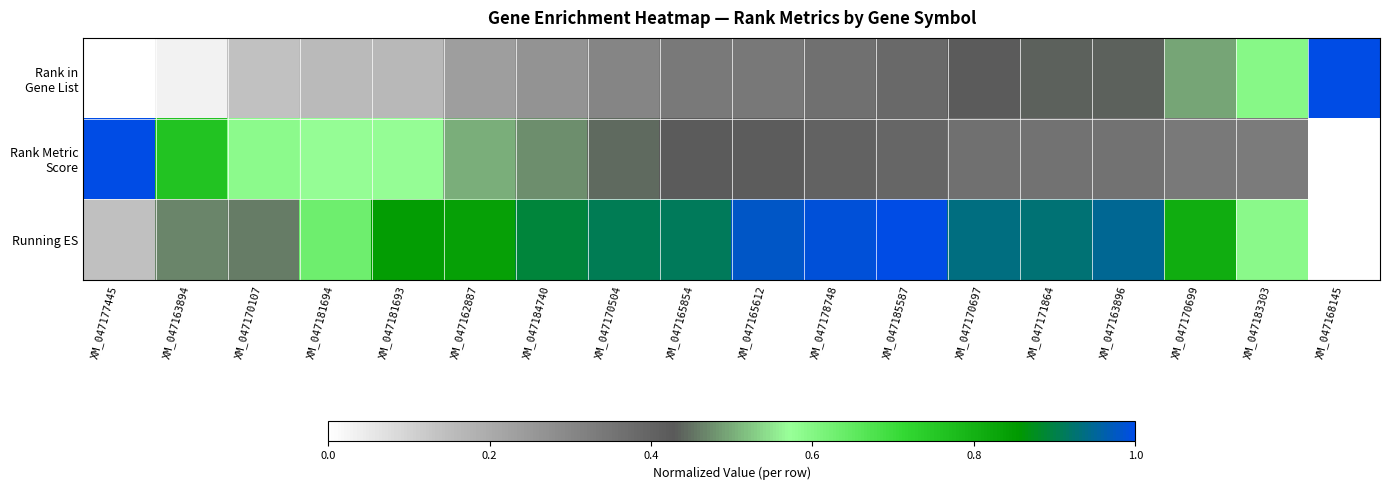

At which category does the chart reach its peak across all series?

XM_047168145